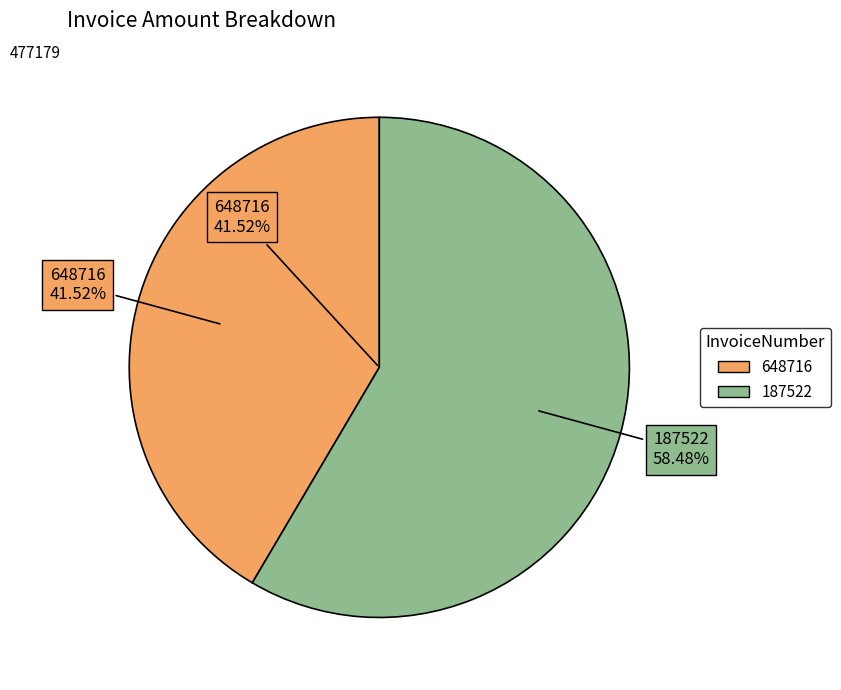

Does 187522 represent more than half of the total?

Yes